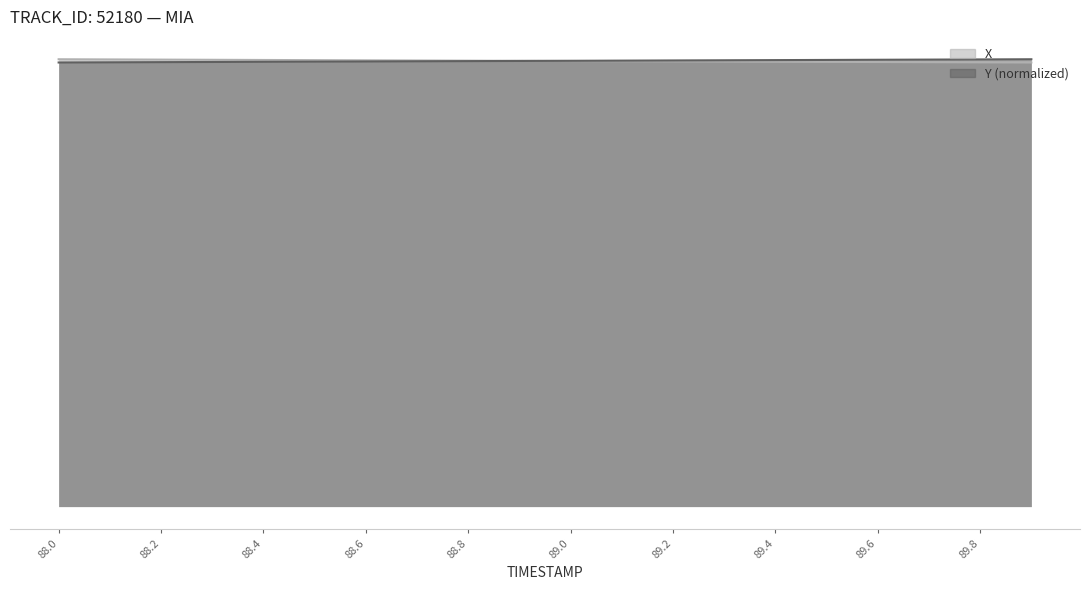

Reading left to right, what are all the values shown in this chart?

X: 88.0=100.8	88.1=100.8	88.2=100.7	88.3=100.7	88.4=100.6	88.5=100.6	88.6=100.6	88.7=100.5	88.8=100.5	88.9=100.4	89.0=100.4	89.1=100.4	89.2=100.3	89.3=100.3	89.4=100.3	89.5=100.2	89.6=100.2	89.7=100.1	89.8=100.1	89.9=100.1
Y: 88.0=100.1	88.1=100.1	88.2=100.2	88.3=100.2	88.4=100.2	88.5=100.3	88.6=100.3	88.7=100.3	88.8=100.4	88.9=100.4	89.0=100.5	89.1=100.5	89.2=100.5	89.3=100.6	89.4=100.6	89.5=100.7	89.6=100.7	89.7=100.7	89.8=100.8	89.9=100.8